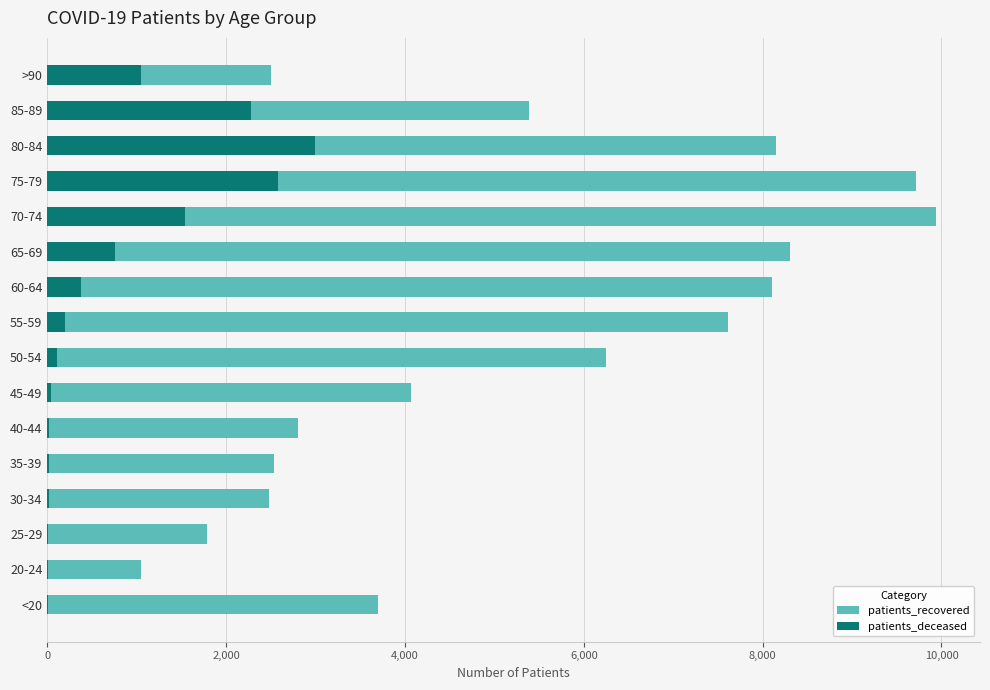

Which series has the widest spread of values?

patients_recovered